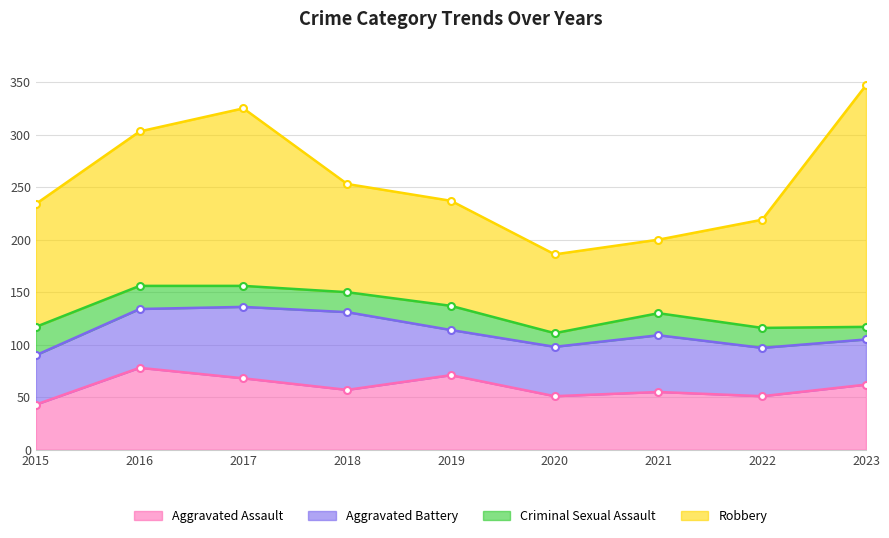

Does the chart have visible grid lines?

Yes